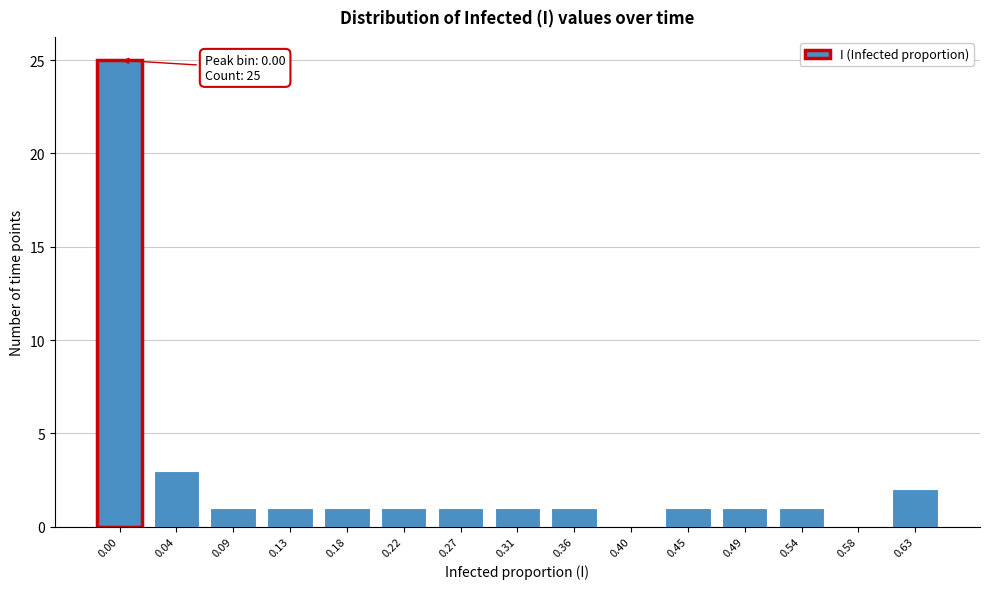

Reading left to right, transcribe all the data shown in this chart.

0.00=25	0.04=3	0.09=1	0.13=1	0.18=1	0.22=1	0.27=1	0.31=1	0.36=1	0.40=0	0.45=1	0.49=1	0.54=1	0.58=0	0.63=2